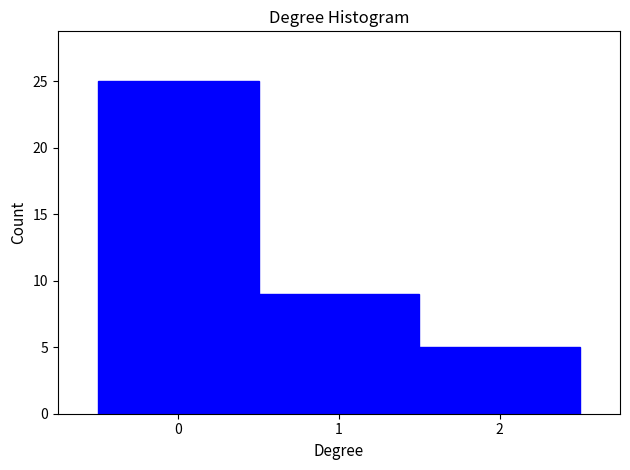

Reading left to right, list every bar in this chart as the range it spans on the x-axis followed by its height. The values are not printed on the chart, so give them approximately, as read against the axis.

-0.5 to 0.5: 25
0.5 to 1.5: 9
1.5 to 2.5: 5